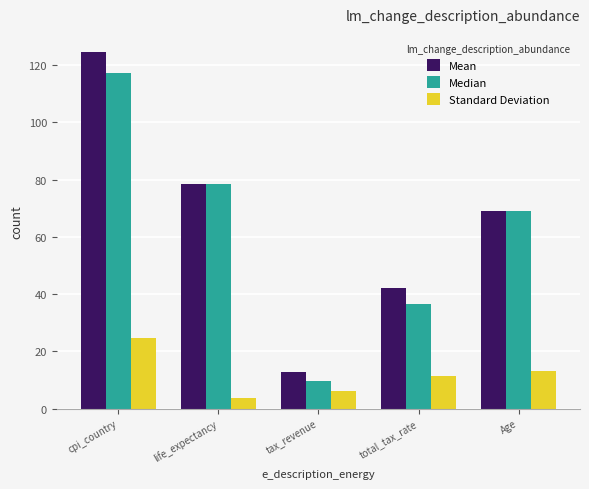

What is the highest value of the Mean series?

124.6